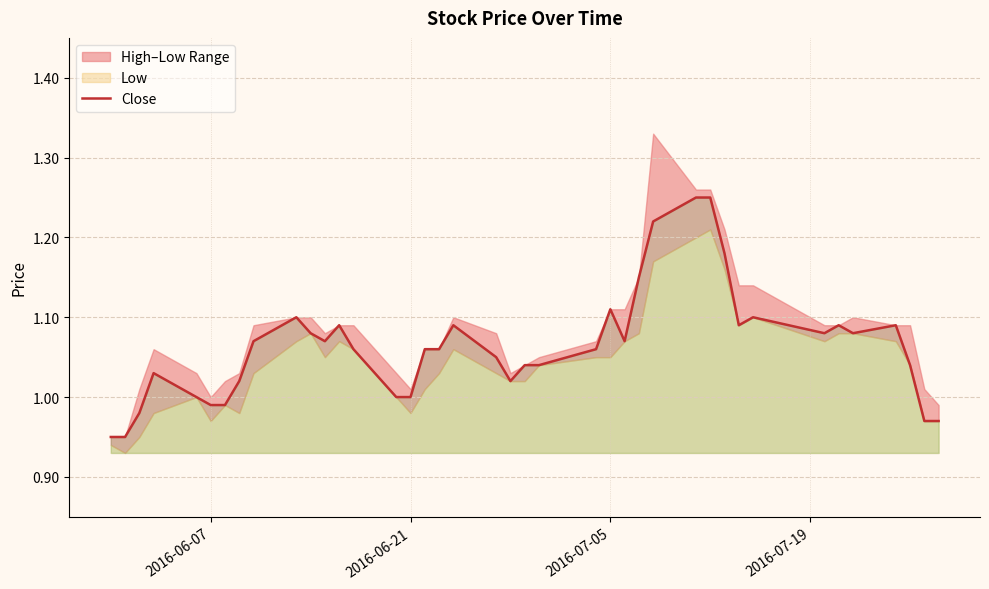

The value of Close at 2016-06-21 is 0.6. True or false?

False